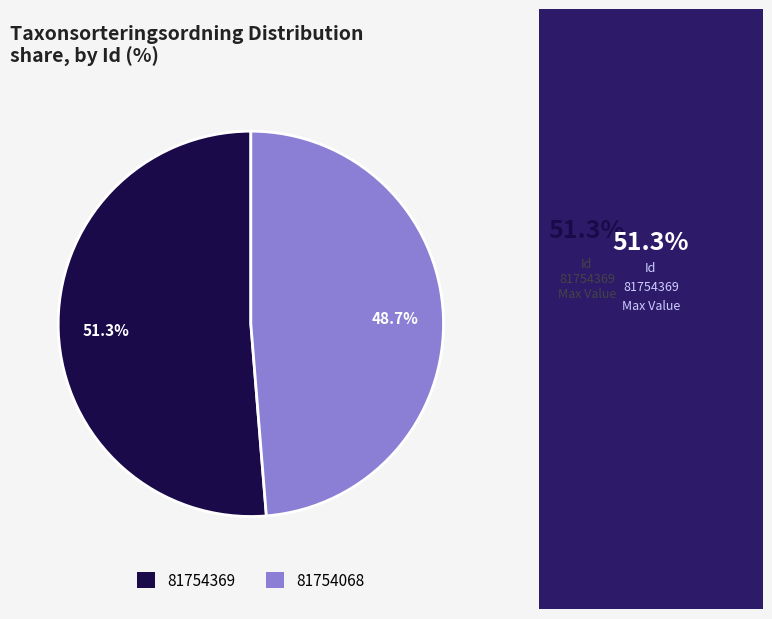

Which slice is the largest?

81754369